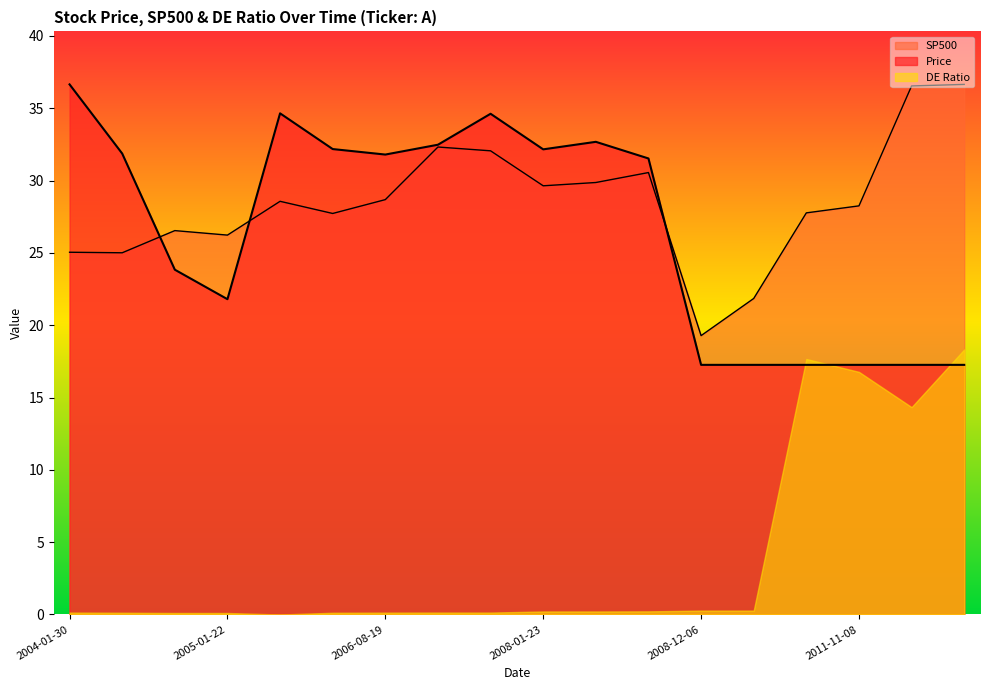

Which label corresponds to the smallest value in the chart?

2008-12-06